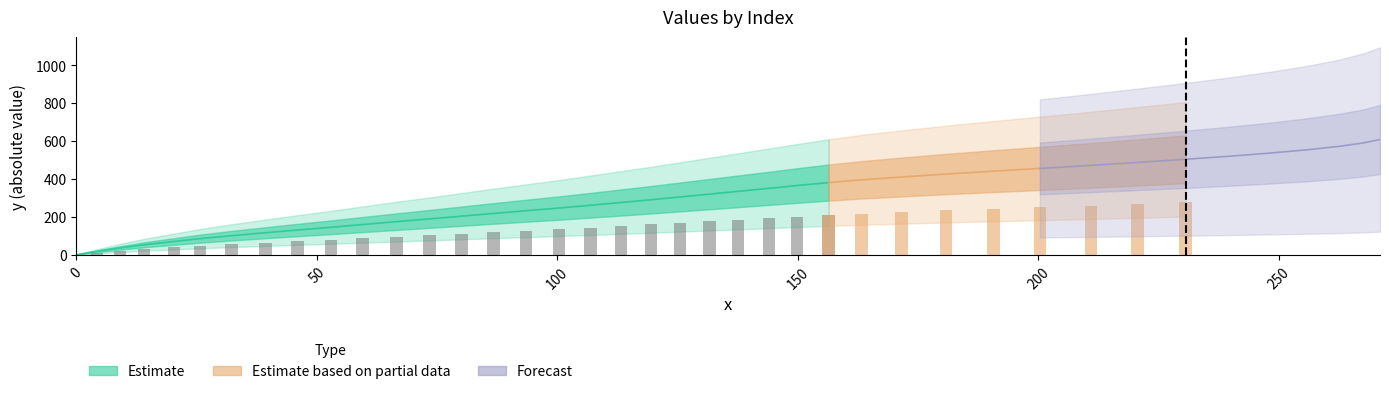

Which has a higher value, 4 or 23?

23